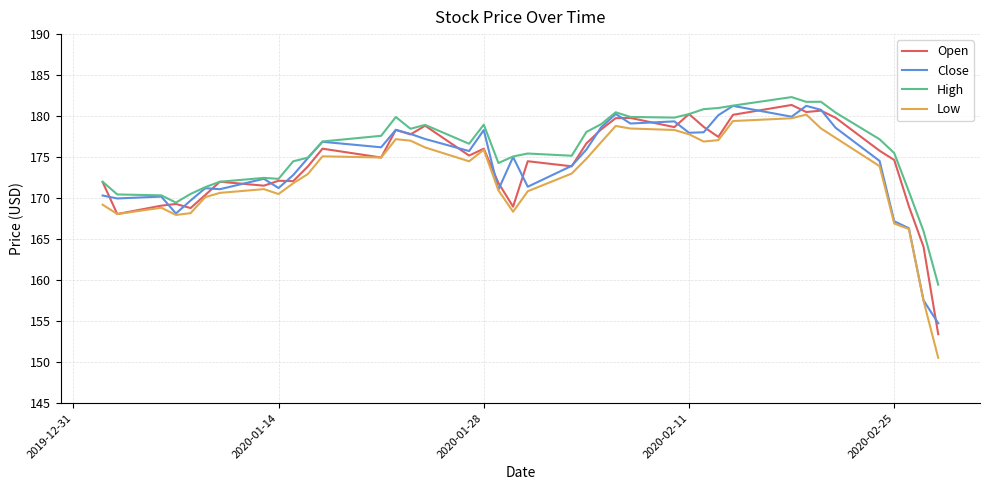

What is the minimum value shown in the chart?

150.5